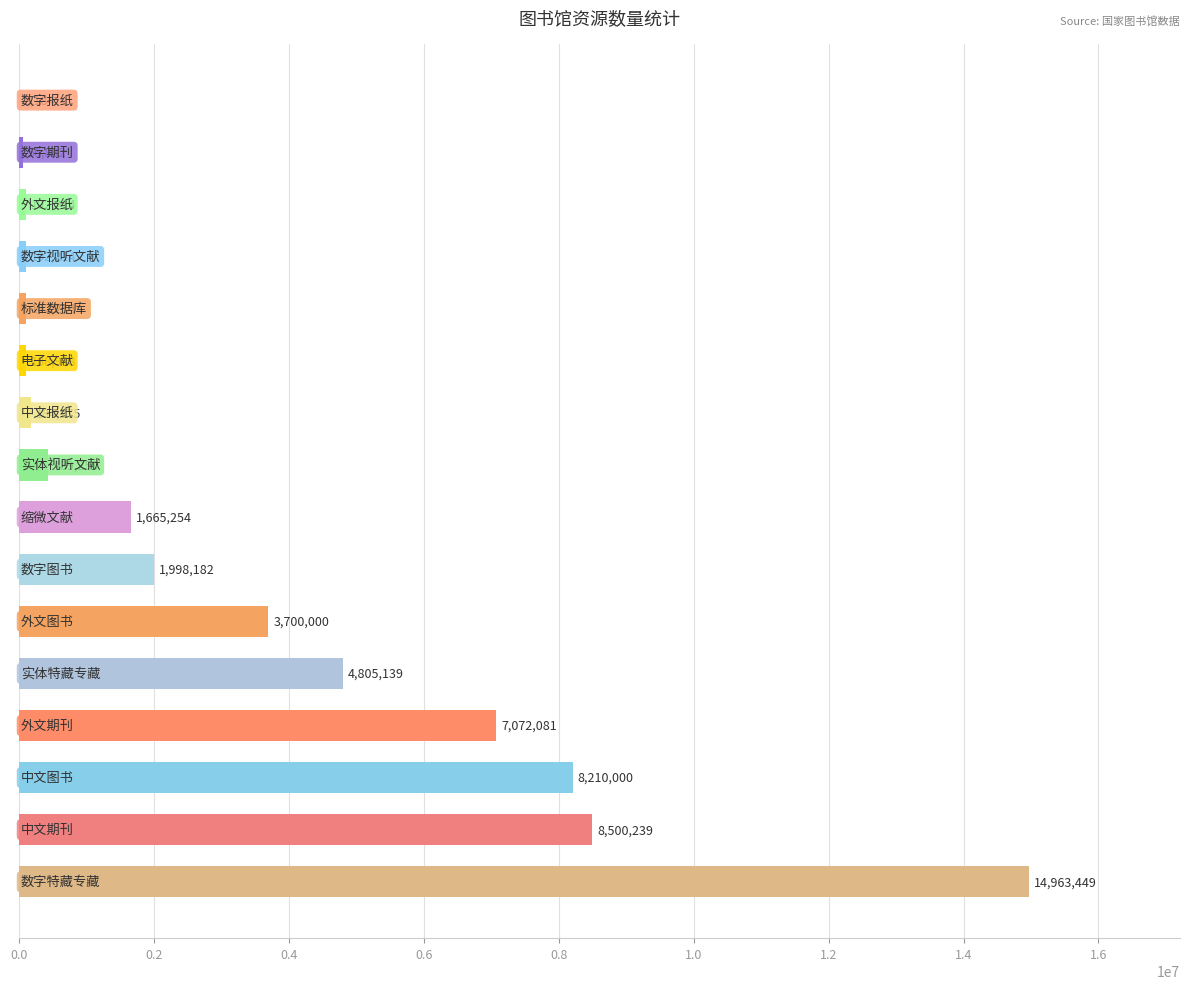

What is the sum of all values?

52013565